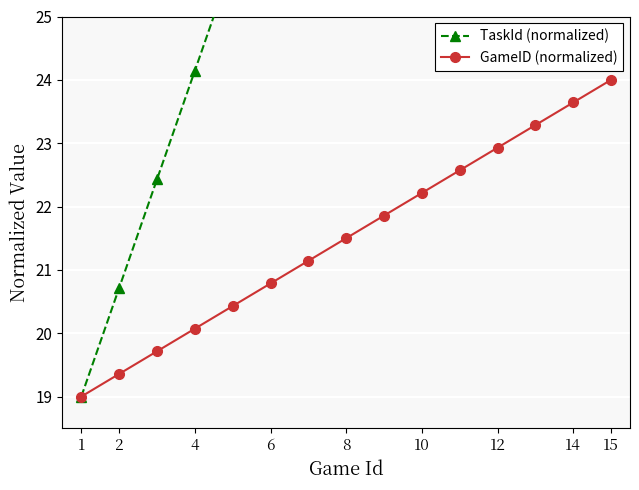

At which label does GameID (normalized) reach its peak?

15